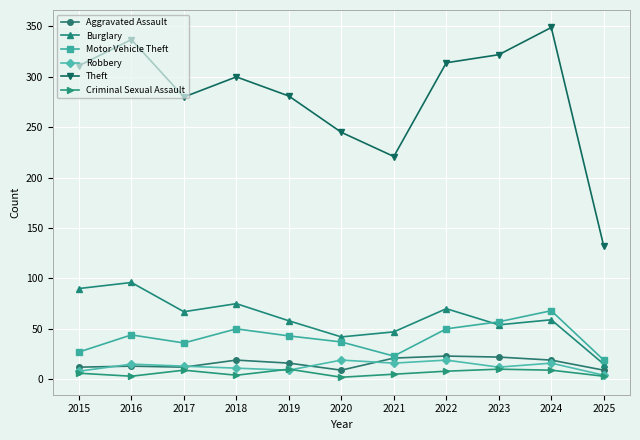

How many values in the Theft series are below 300?

5